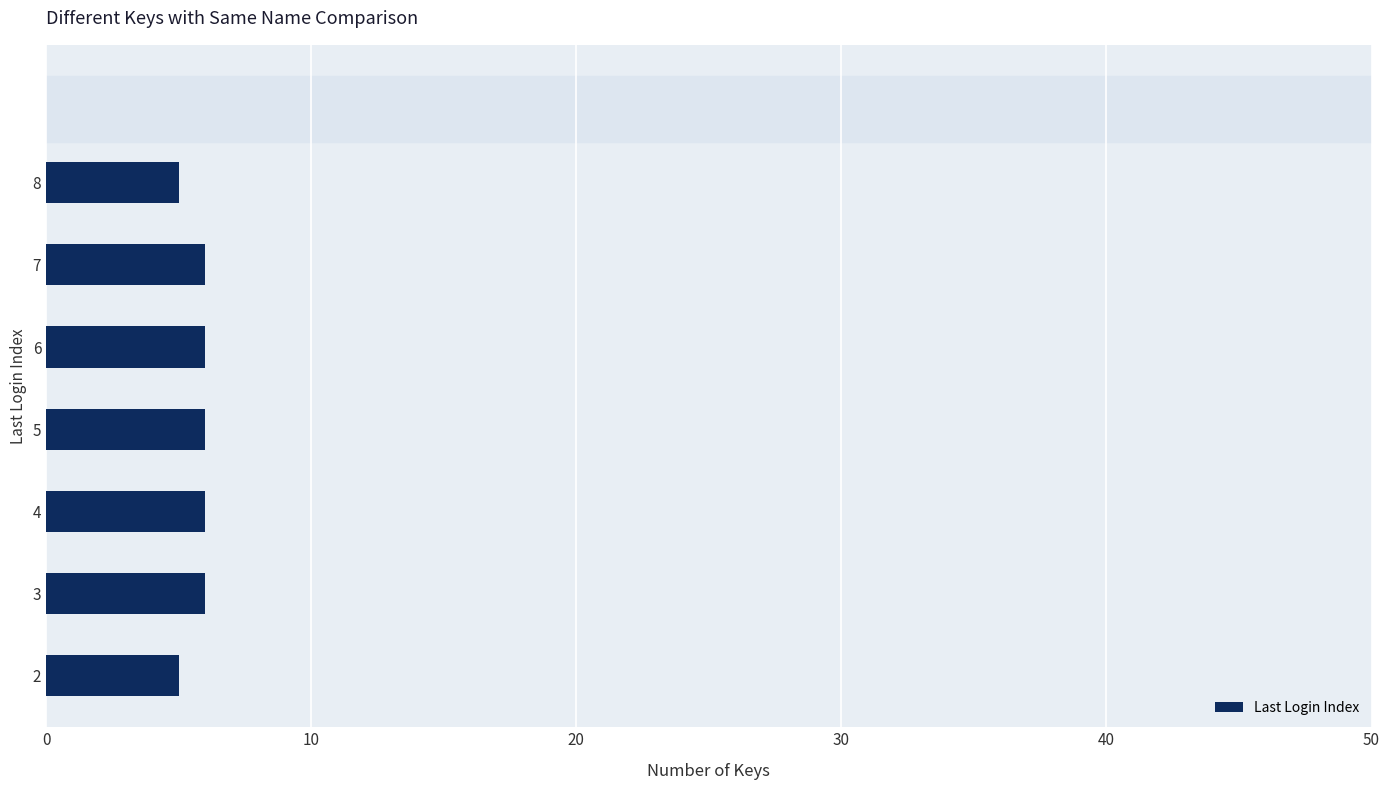

Reading bottom to top, list all the values displayed in this chart.

2=5	3=6	4=6	5=6	6=6	7=6	8=5